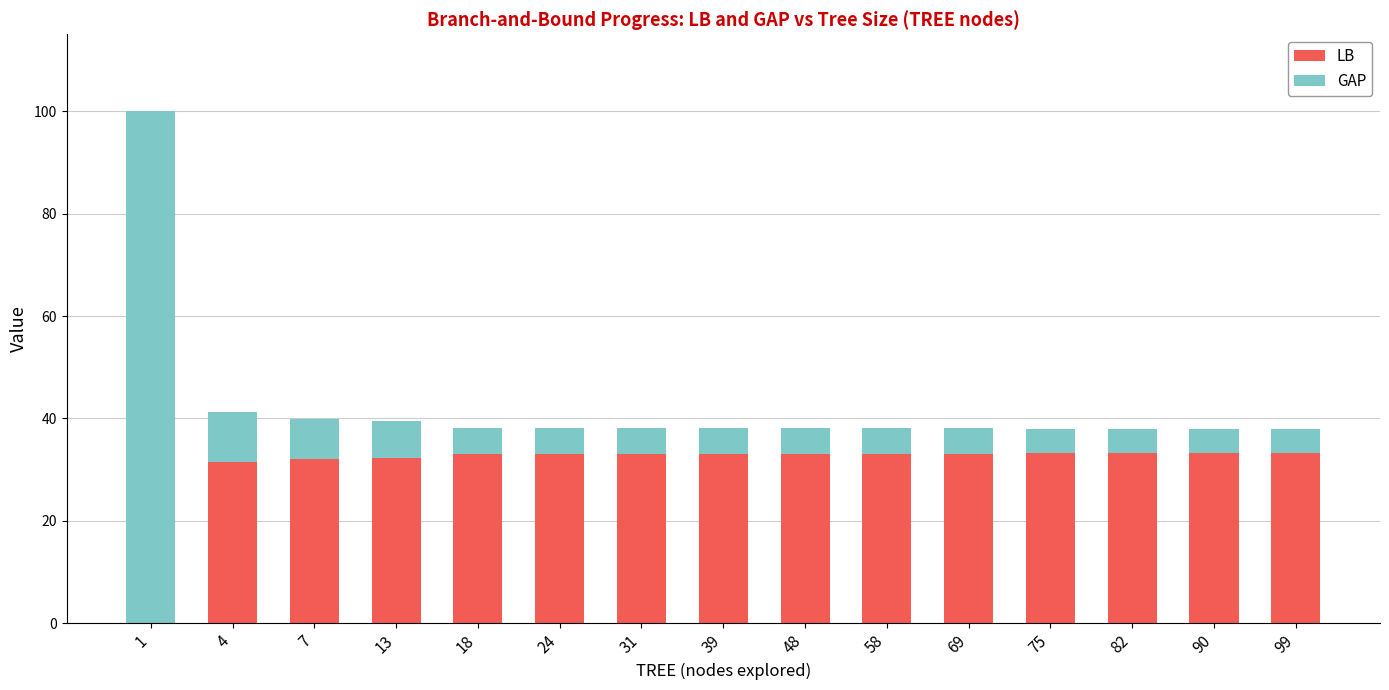

What is the sum of all LB values?

460.6